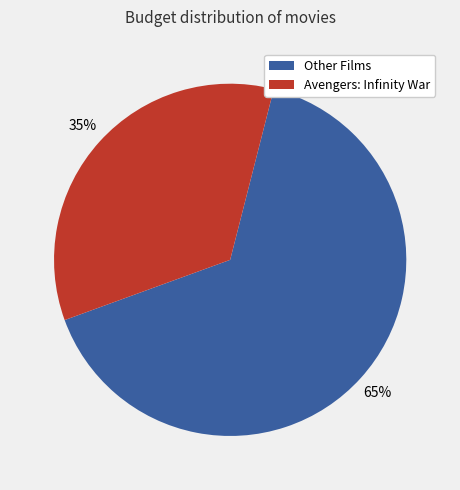

Does any single category account for the majority?

Yes